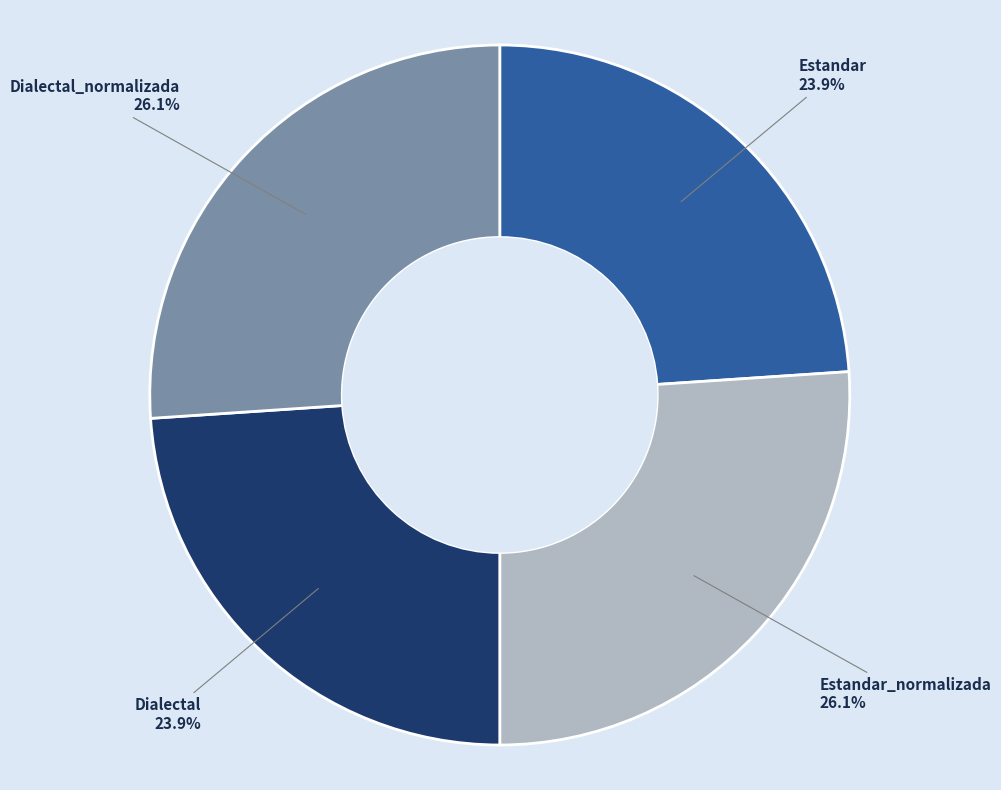

Does any single category account for the majority?

No